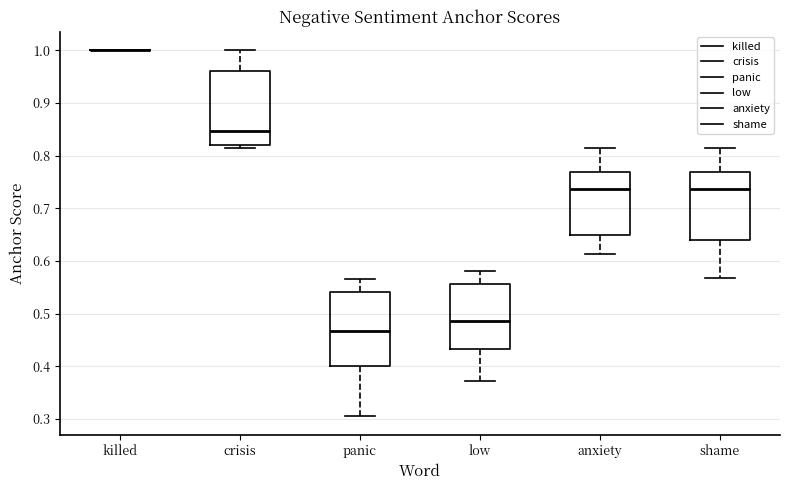

Reading left to right, read every box against the y-axis: the position of its median line, the range the box covers, and the ends of its whiskers. The values are not printed on the chart, so give them approximately, as read against the axis.

killed: box collapsed to a line at 1.00, whiskers 1.00 to 1.00
crisis: median 0.85, box 0.82 to 0.96, whiskers 0.82 (just below the box's lower edge) to 1.00
panic: median 0.47, box 0.40 to 0.54, whiskers 0.31 to 0.57
low: median 0.49, box 0.43 to 0.56, whiskers 0.37 to 0.58
anxiety: median 0.74, box 0.65 to 0.77, whiskers 0.61 to 0.82
shame: median 0.74, box 0.64 to 0.77, whiskers 0.57 to 0.82